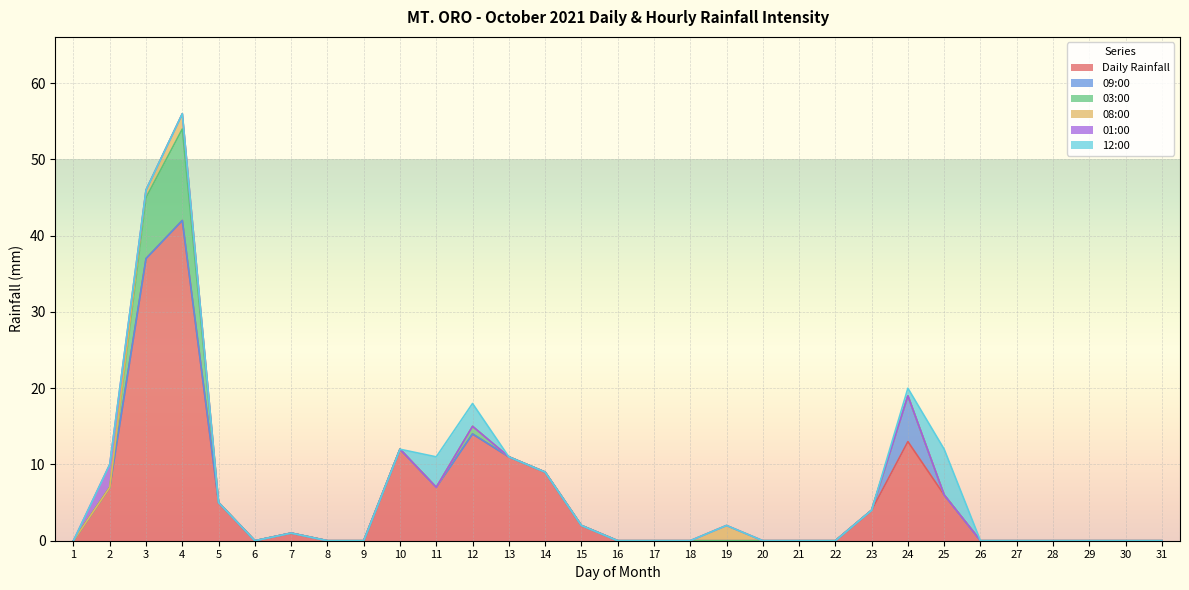

In 08:00, how many points are higher than both neighbors (excluding endpoints)?

2